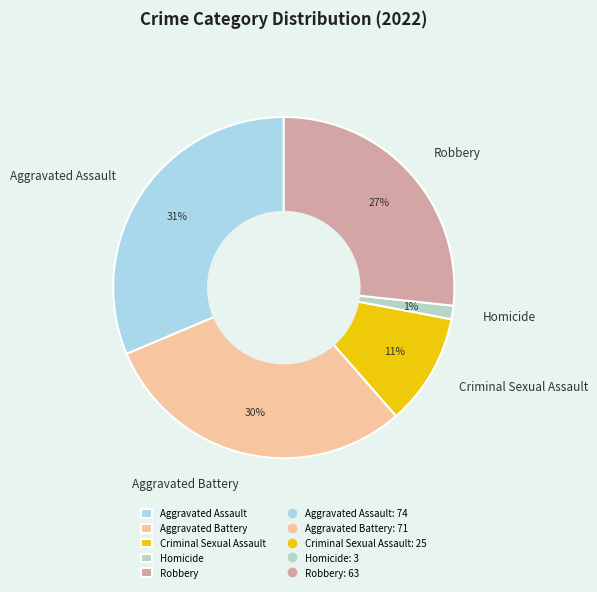

Combined, do Aggravated Battery and Robbery account for over 50%?

Yes